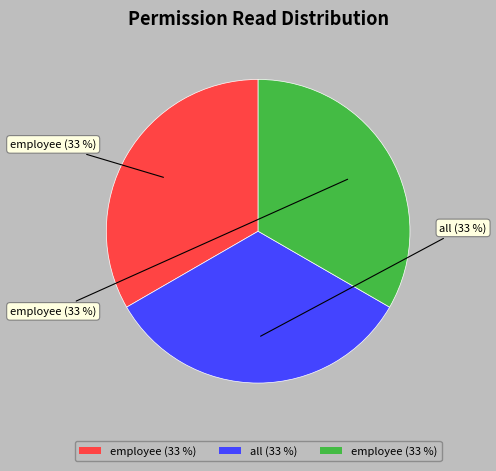

Is there a majority slice in this chart?

No